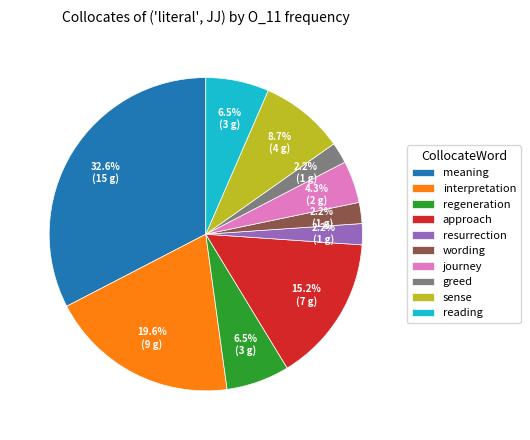

True or false: resurrection accounts for 17% of the total.

False